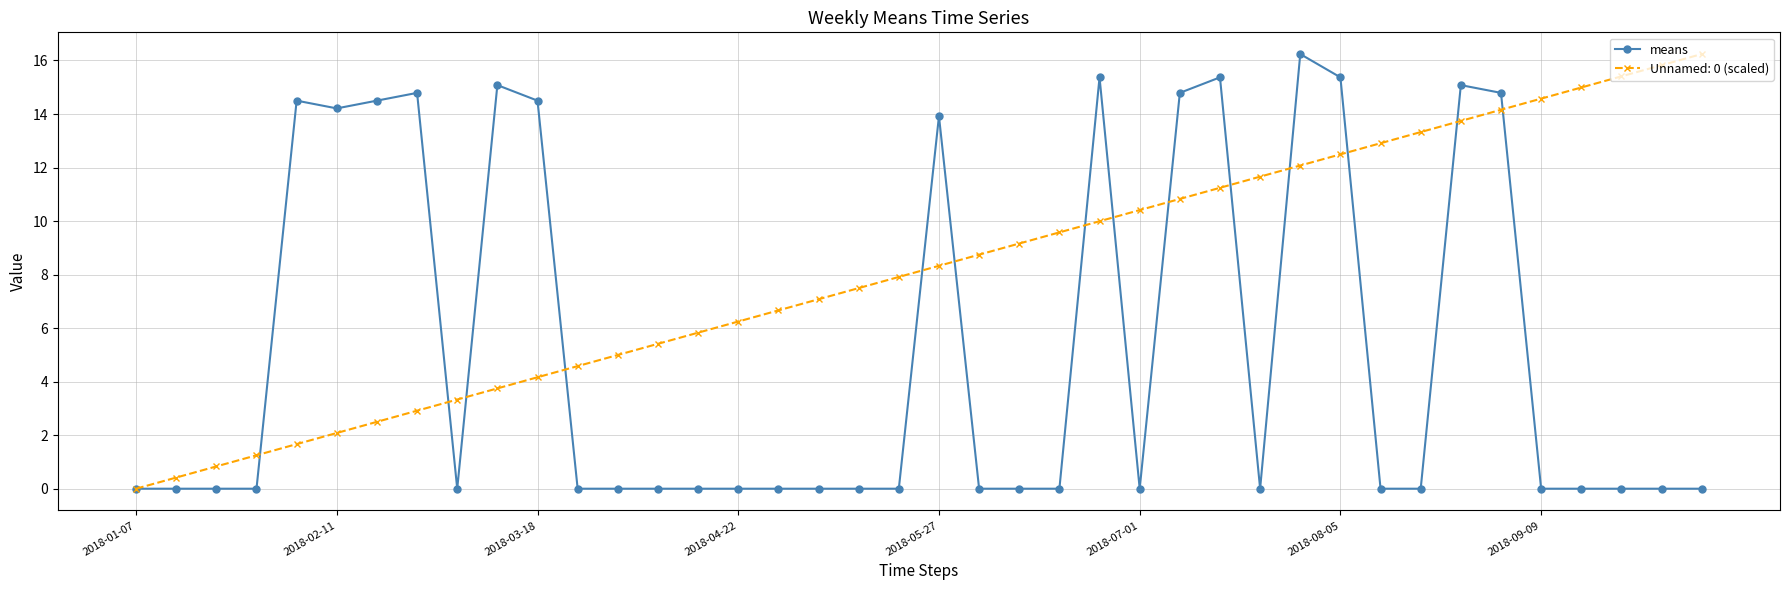

How many categories are shown in the chart?

40